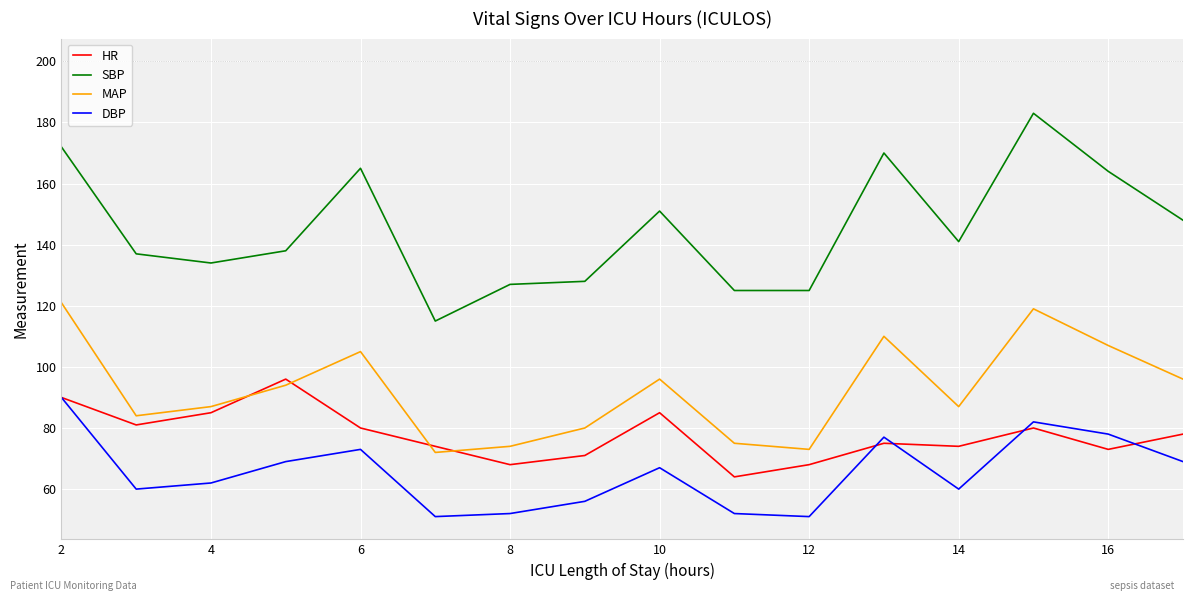

List the series in order of their overall mean, lowest first.

DBP, HR, MAP, SBP